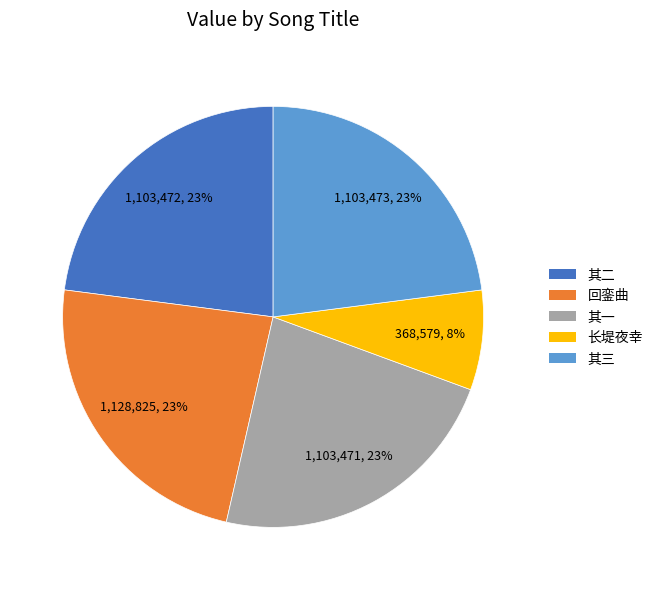

Is there a majority slice in this chart?

No